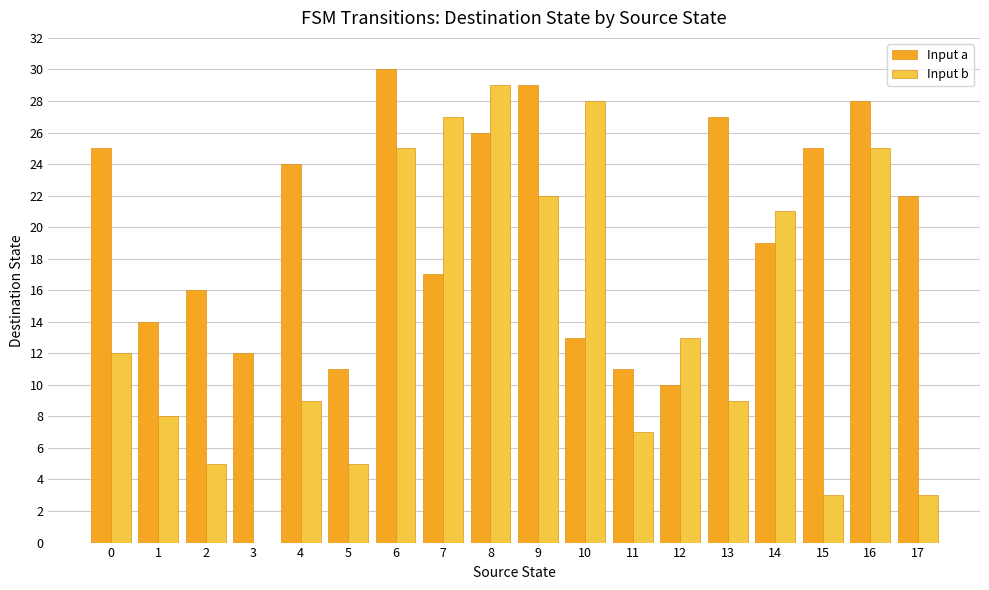

Which series has the largest total across all categories?

Input a